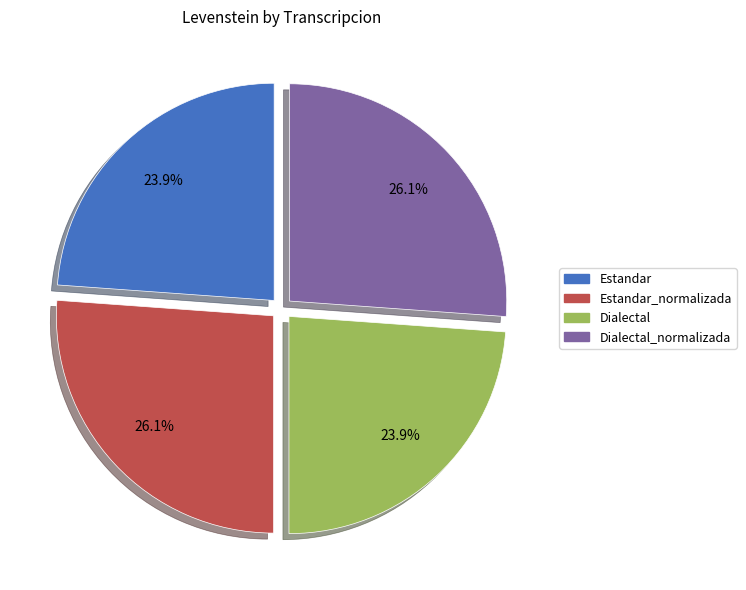

Is there a majority slice in this chart?

No